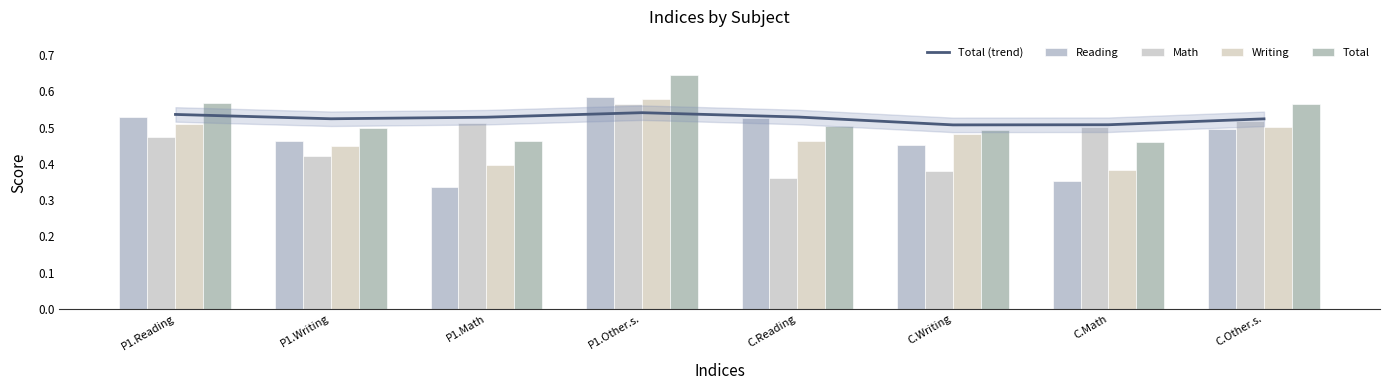

Rank the series at C.Writing from lowest to highest value.

Math, Reading, Writing, Total, Total (trend)